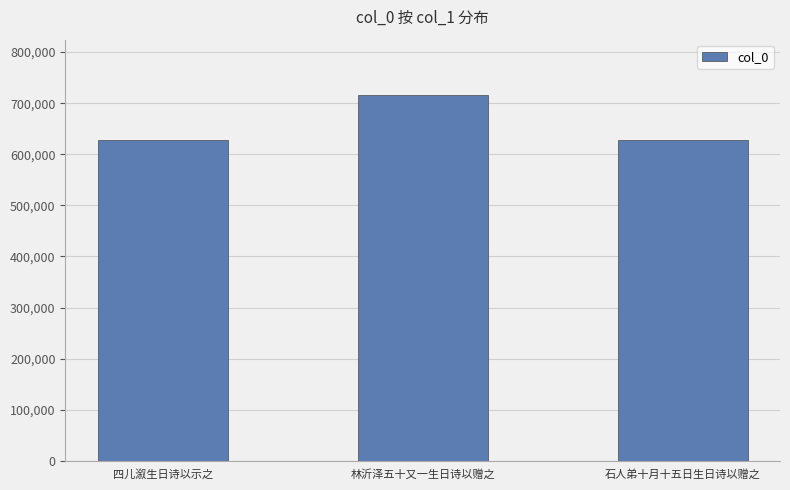

What is the label of the 1st bar from the right?

石人弟十月十五日生日诗以赠之